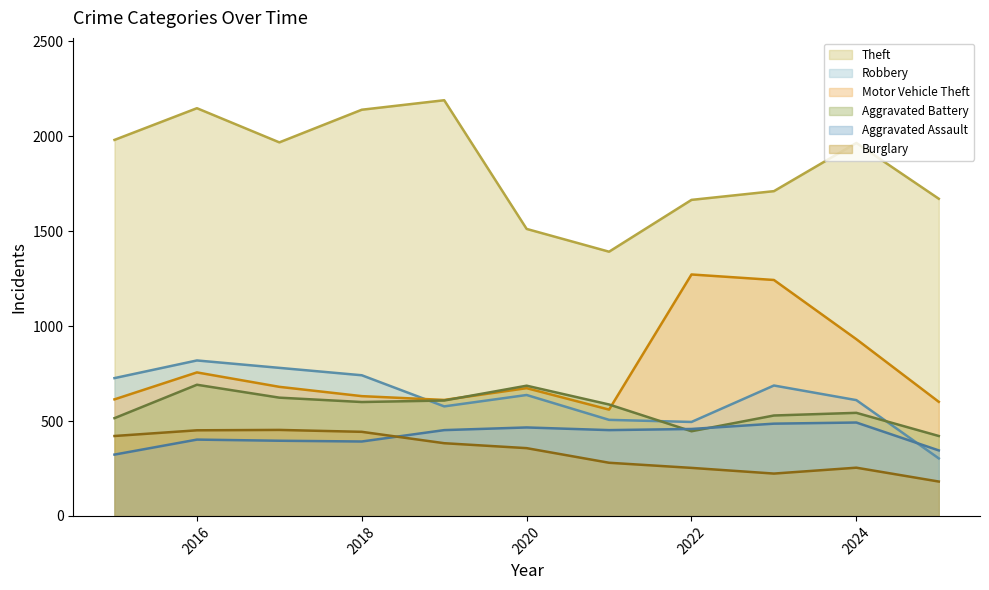

The value of Theft at 2018 is 2140. True or false?

True